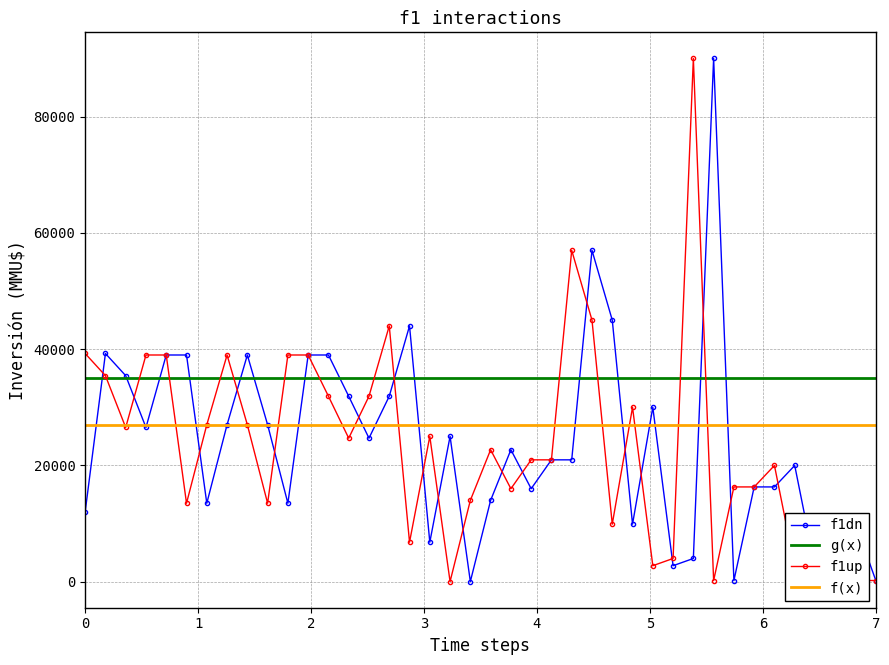

What is the greatest value displayed?

90000